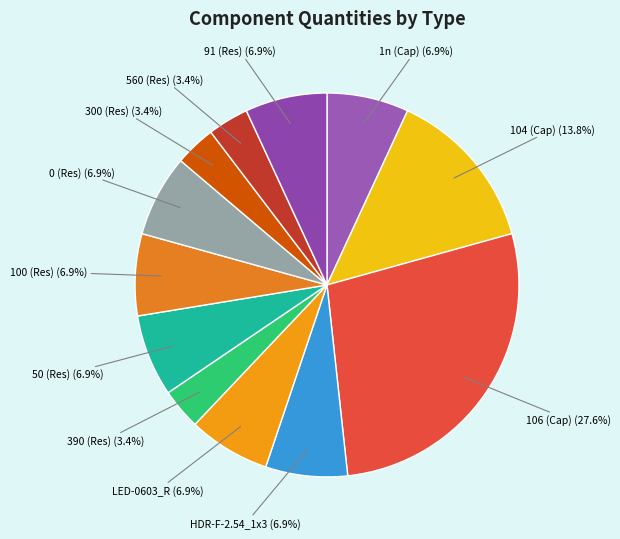

To the nearest percent, what is the difference between the largest and smallest slice percentages?

24%